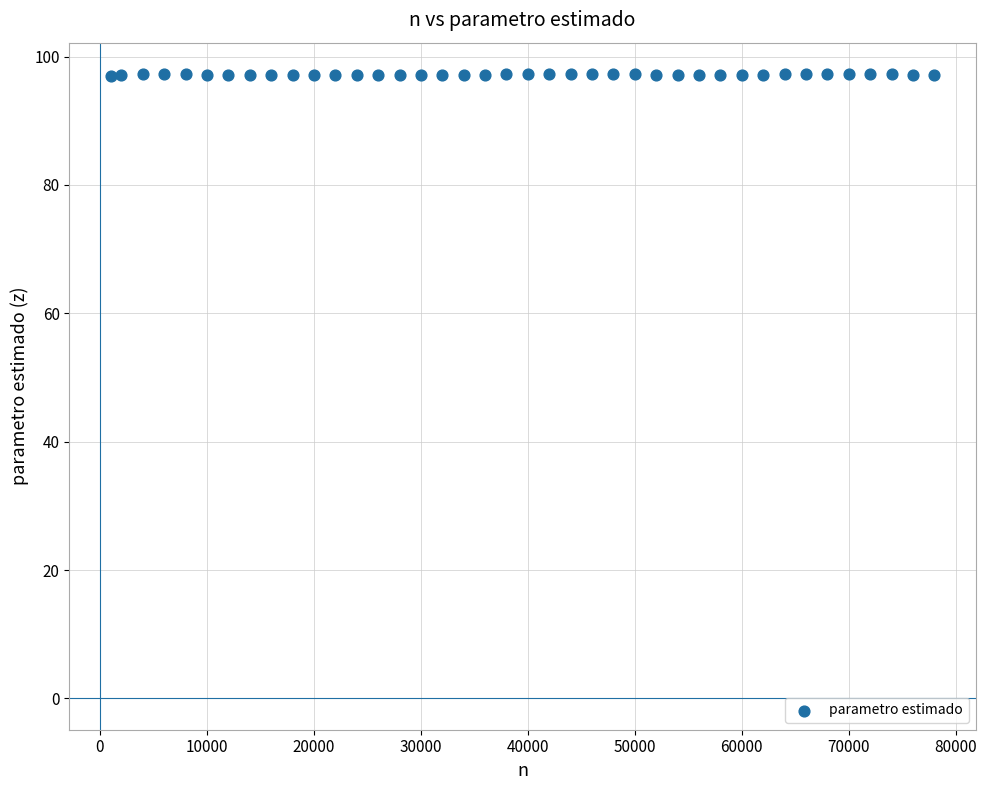

What is the range of X values (max minus min)?

77000.0